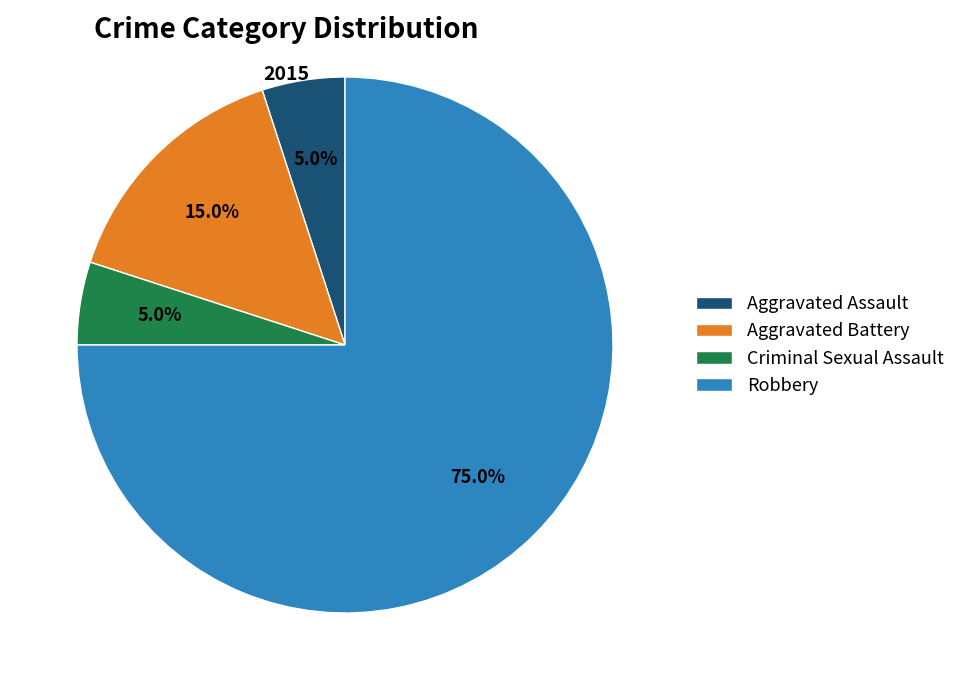

To the nearest percent, what is the difference between the largest and smallest slice percentages?

70%